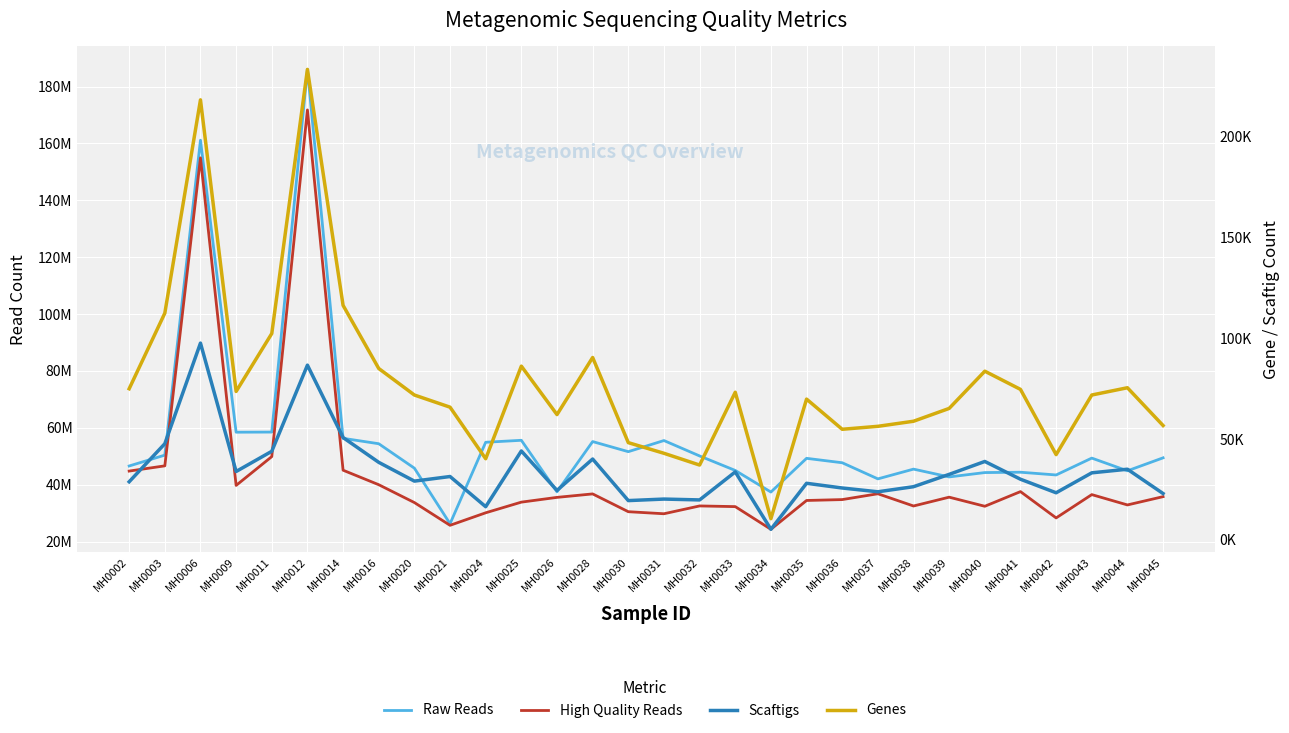

Rank the series by their maximum value, from lowest to highest.

Scaftigs, Genes, High Quality Reads, Raw Reads